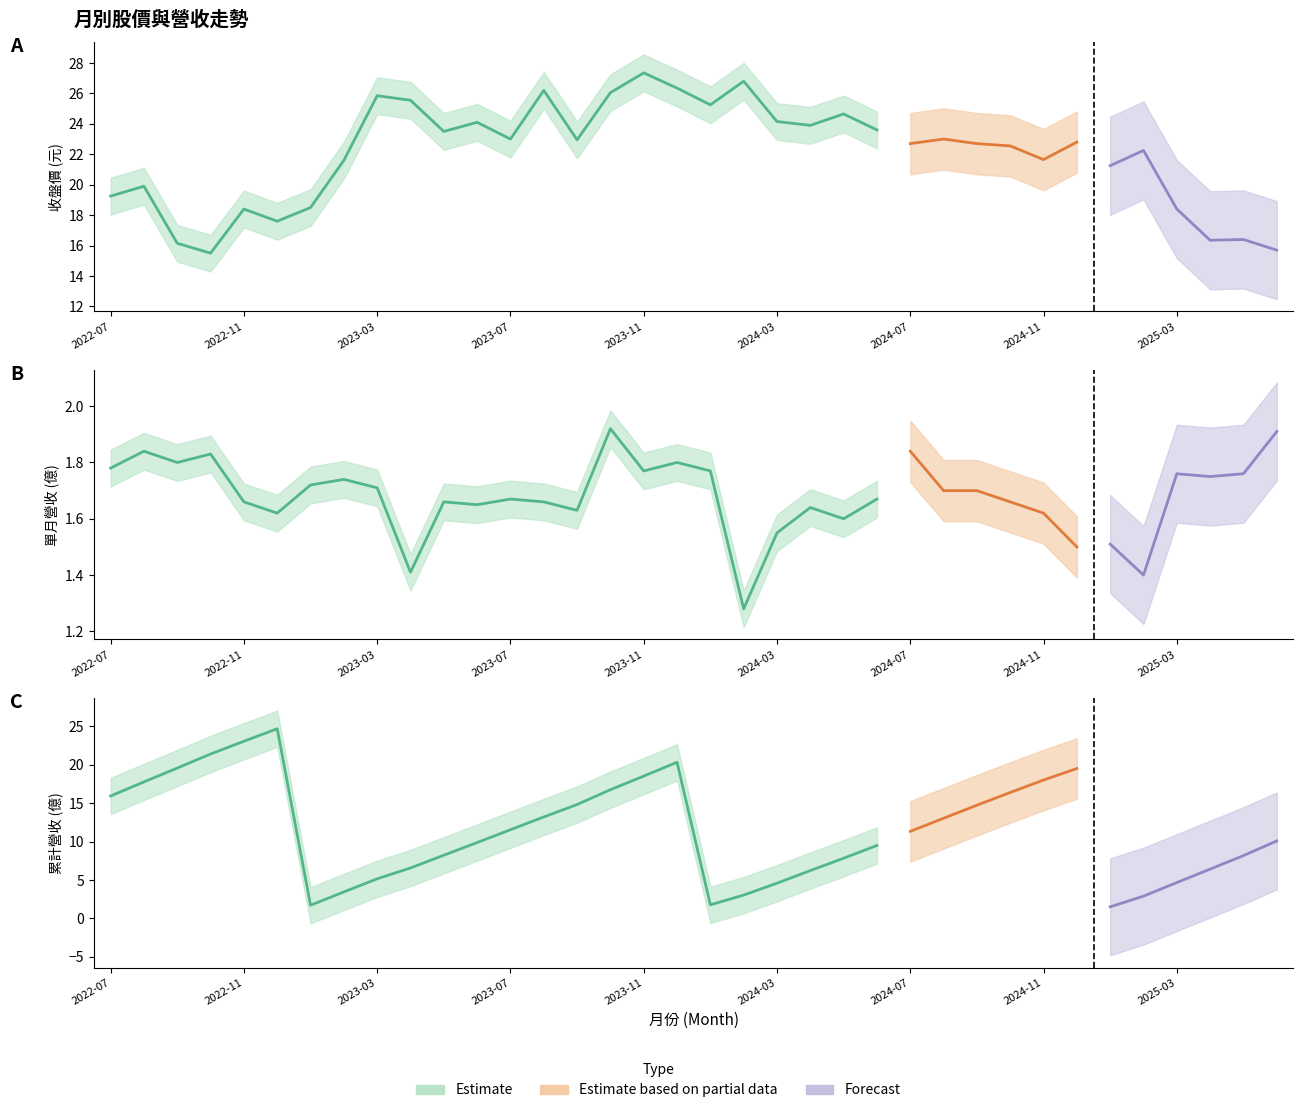

Reading right to left, transcribe all the data shown in this chart.

單月營收(億): 2025-06=1.9	2025-05=1.8	2025-04=1.8	2025-03=1.8	2025-02=1.4	2025-01=1.5	2024-12=1.5	2024-11=1.6	2024-10=1.7	2024-09=1.7	2024-08=1.7	2024-07=1.8	2024-06=1.7	2024-05=1.6	2024-04=1.6	2024-03=1.6	2024-02=1.3	2024-01=1.8	2023-12=1.8	2023-11=1.8	2023-10=1.9	2023-09=1.6	2023-08=1.7	2023-07=1.7	2023-06=1.6	2023-05=1.7	2023-04=1.4	2023-03=1.7	2023-02=1.7	2023-01=1.7	2022-12=1.6	2022-11=1.7	2022-10=1.8	2022-09=1.8	2022-08=1.8	2022-07=1.8
收盤價(元): 2025-06=15.7	2025-05=16.4	2025-04=16.4	2025-03=18.4	2025-02=22.2	2025-01=21.2	2024-12=22.8	2024-11=21.6	2024-10=22.6	2024-09=22.7	2024-08=23.0	2024-07=22.7	2024-06=23.6	2024-05=24.6	2024-04=23.9	2024-03=24.1	2024-02=26.8	2024-01=25.2	2023-12=26.4	2023-11=27.4	2023-10=26.1	2023-09=22.9	2023-08=26.2	2023-07=23.0	2023-06=24.1	2023-05=23.5	2023-04=25.6	2023-03=25.9	2023-02=21.6	2023-01=18.5	2022-12=17.6	2022-11=18.4	2022-10=15.5	2022-09=16.1	2022-08=19.9	2022-07=19.2
累計營收(億): 2025-06=10.1	2025-05=8.2	2025-04=6.4	2025-03=4.7	2025-02=2.9	2025-01=1.5	2024-12=19.5	2024-11=18.0	2024-10=16.4	2024-09=14.7	2024-08=13.0	2024-07=11.3	2024-06=9.5	2024-05=7.8	2024-04=6.2	2024-03=4.6	2024-02=3.0	2024-01=1.8	2023-12=20.3	2023-11=18.5	2023-10=16.8	2023-09=14.8	2023-08=13.2	2023-07=11.6	2023-06=9.9	2023-05=8.2	2023-04=6.6	2023-03=5.2	2023-02=3.5	2023-01=1.7	2022-12=24.7	2022-11=23.1	2022-10=21.4	2022-09=19.6	2022-08=17.8	2022-07=15.9